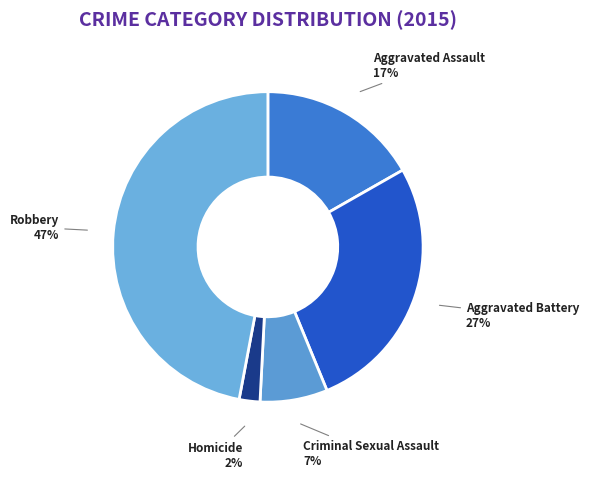

Do Robbery and Homicide together represent more than half of the pie?

No